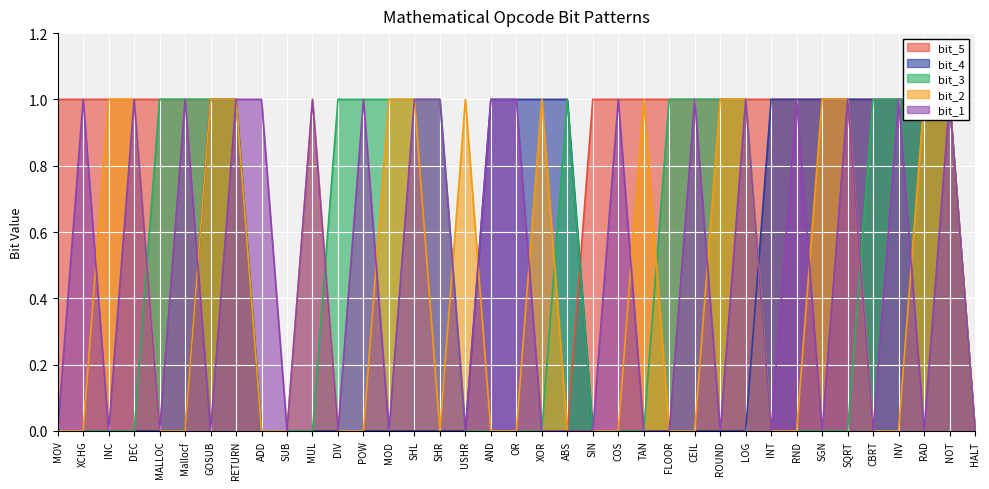

How many distinct data groups are displayed?

5